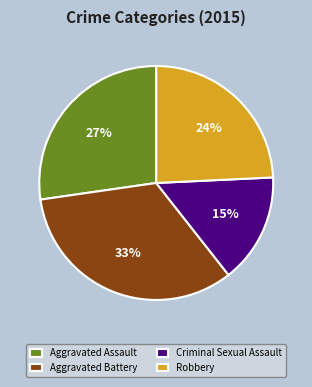

To the nearest percent, what portion does Robbery represent?

24%